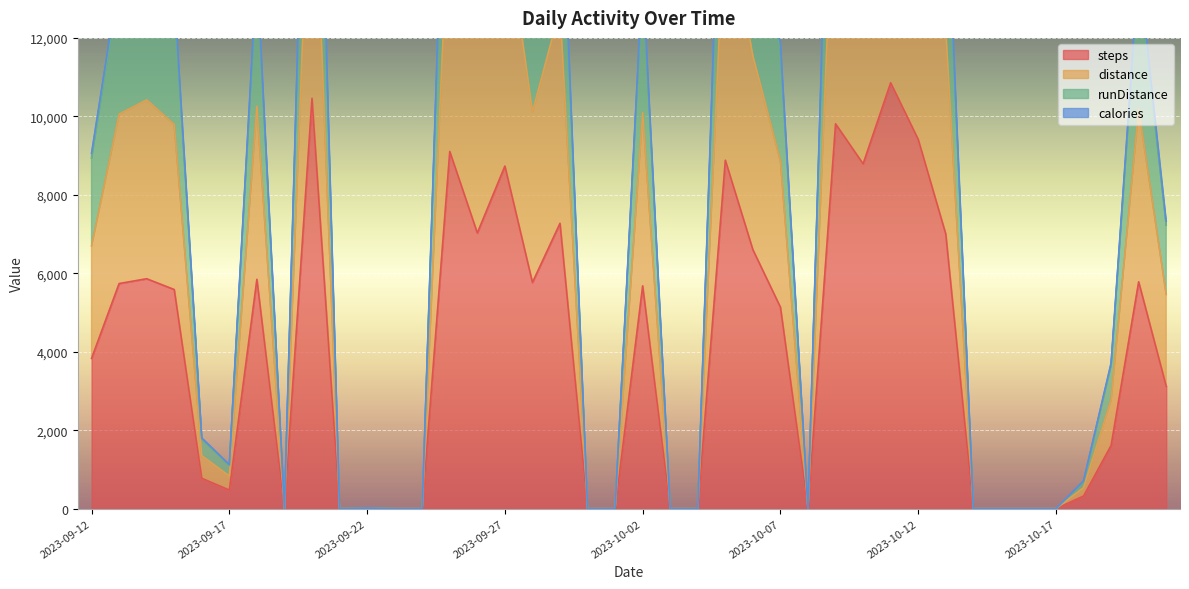

Reading right to left, extract all data points from this chart.

steps: 2023-10-21=3118	2023-10-20=5782	2023-10-19=1612	2023-10-18=322	2023-10-17=0	2023-10-16=0	2023-10-15=0	2023-10-14=0	2023-10-13=6999	2023-10-12=9412	2023-10-11=10856	2023-10-10=8789	2023-10-09=9810	2023-10-08=0	2023-10-07=5134	2023-10-06=6600	2023-10-05=8881	2023-10-04=0	2023-10-03=0	2023-10-02=5678	2023-10-01=0	2023-09-30=0	2023-09-29=7273	2023-09-28=5765	2023-09-27=8733	2023-09-26=7026	2023-09-25=9104	2023-09-24=0	2023-09-23=0	2023-09-22=8	2023-09-21=0	2023-09-20=10460	2023-09-19=0	2023-09-18=5845	2023-09-17=474	2023-09-16=773	2023-09-15=5585	2023-09-14=5860	2023-09-13=5737	2023-09-12=3829
distance: 2023-10-21=5460	2023-10-20=10195	2023-10-19=2773	2023-10-18=535	2023-10-17=0	2023-10-16=0	2023-10-15=0	2023-10-14=0	2023-10-13=12185	2023-10-12=16339	2023-10-11=19078	2023-10-10=15270	2023-10-09=17266	2023-10-08=0	2023-10-07=8862	2023-10-06=11540	2023-10-05=15476	2023-10-04=0	2023-10-03=0	2023-10-02=10093	2023-10-01=0	2023-09-30=0	2023-09-29=12731	2023-09-28=10118	2023-09-27=15164	2023-09-26=12162	2023-09-25=15886	2023-09-24=0	2023-09-23=0	2023-09-22=13	2023-09-21=0	2023-09-20=18101	2023-09-19=0	2023-09-18=10257	2023-09-17=830	2023-09-16=1352	2023-09-15=9795	2023-09-14=10420	2023-09-13=10057	2023-09-12=6699
runDistance: 2023-10-21=7327	2023-10-20=13786	2023-10-19=3714	2023-10-18=709	2023-10-17=0	2023-10-16=0	2023-10-15=0	2023-10-14=0	2023-10-13=16411	2023-10-12=21902	2023-10-11=25854	2023-10-10=20545	2023-10-09=23345	2023-10-08=0	2023-10-07=11841	2023-10-06=15558	2023-10-05=20743	2023-10-04=0	2023-10-03=0	2023-10-02=13617	2023-10-01=0	2023-09-30=0	2023-09-29=17150	2023-09-28=13652	2023-09-27=20465	2023-09-26=16459	2023-09-25=21432	2023-09-24=0	2023-09-23=0	2023-09-22=14	2023-09-21=0	2023-09-20=24642	2023-09-19=0	2023-09-18=13759	2023-09-17=1122	2023-09-16=1801	2023-09-15=13168	2023-09-14=14004	2023-09-13=13534	2023-09-12=9061
calories: 2023-10-21=7225	2023-10-20=13580	2023-10-19=3653	2023-10-18=685	2023-10-17=0	2023-10-16=0	2023-10-15=0	2023-10-14=0	2023-10-13=16159	2023-10-12=21586	2023-10-11=25460	2023-10-10=20236	2023-10-09=22996	2023-10-08=0	2023-10-07=11674	2023-10-06=15323	2023-10-05=20437	2023-10-04=0	2023-10-03=0	2023-10-02=13423	2023-10-01=0	2023-09-30=0	2023-09-29=16883	2023-09-28=13443	2023-09-27=20147	2023-09-26=16208	2023-09-25=21131	2023-09-24=0	2023-09-23=0	2023-09-22=13	2023-09-21=0	2023-09-20=24227	2023-09-19=0	2023-09-18=13563	2023-09-17=1105	2023-09-16=1777	2023-09-15=12979	2023-09-14=13802	2023-09-13=13351	2023-09-12=8935